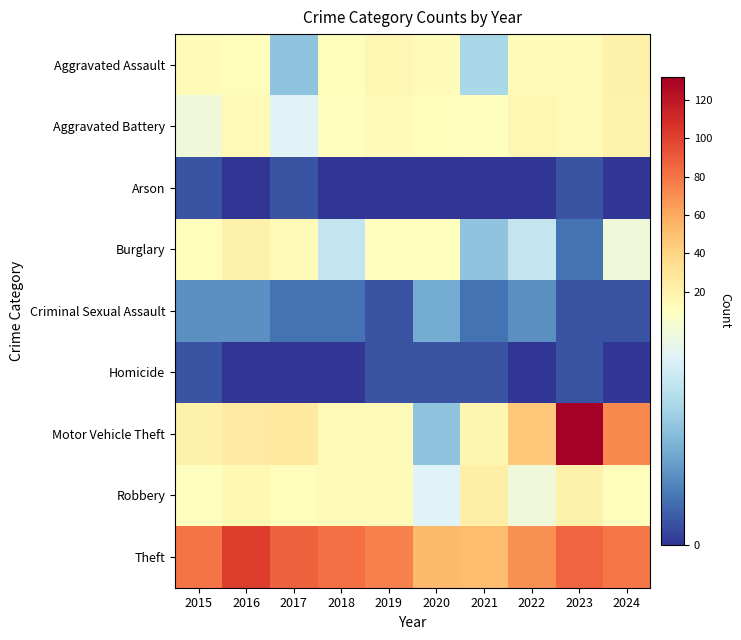

Between 2021 and 2015, which is larger?

2015